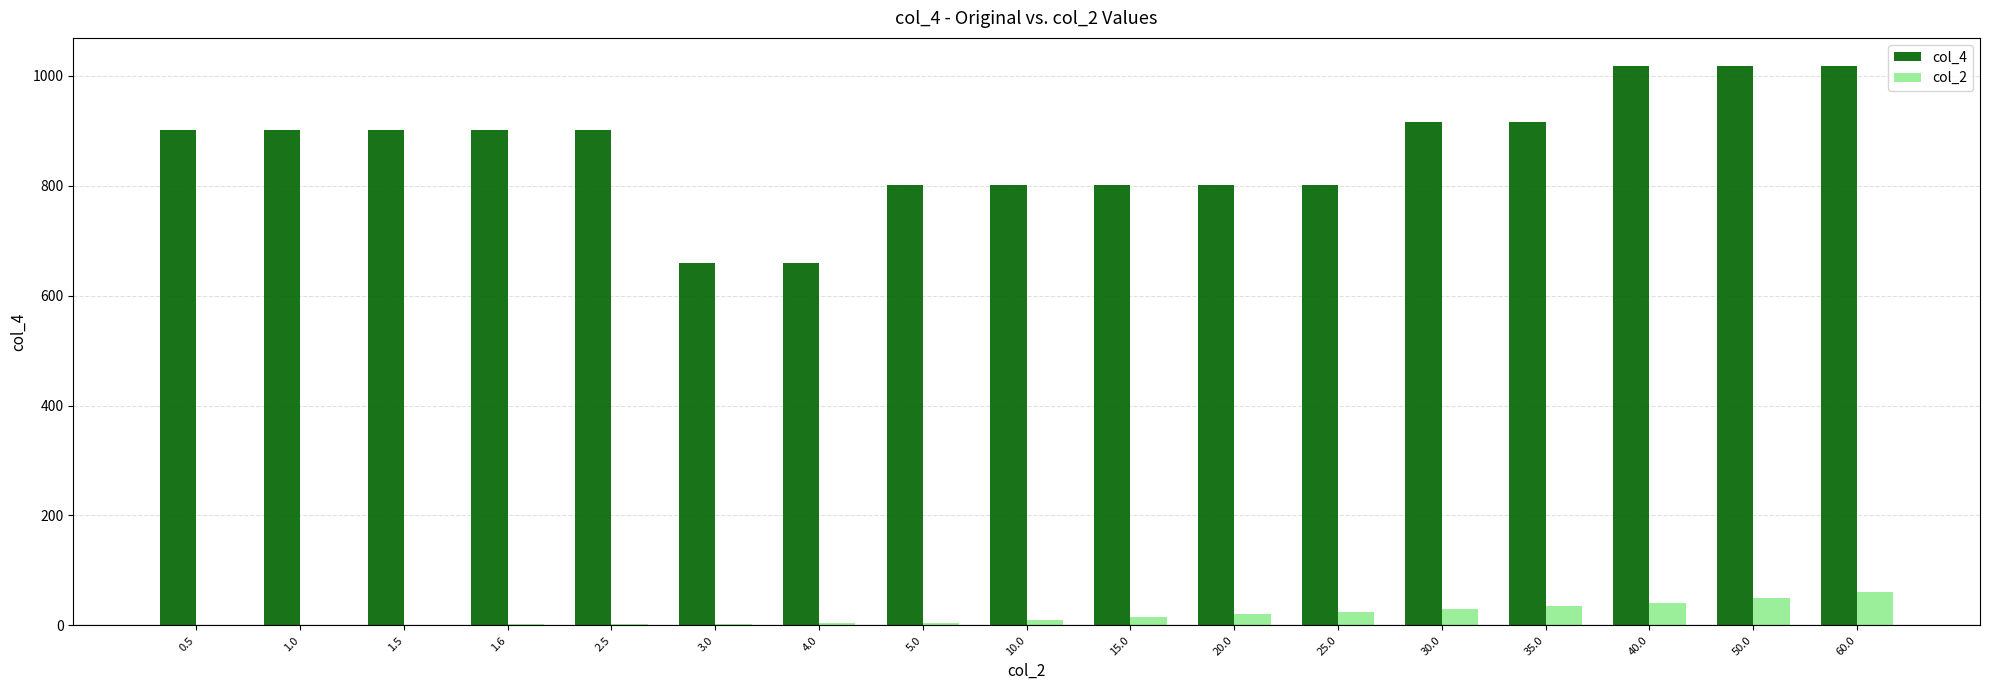

How many data points does each series have?

17